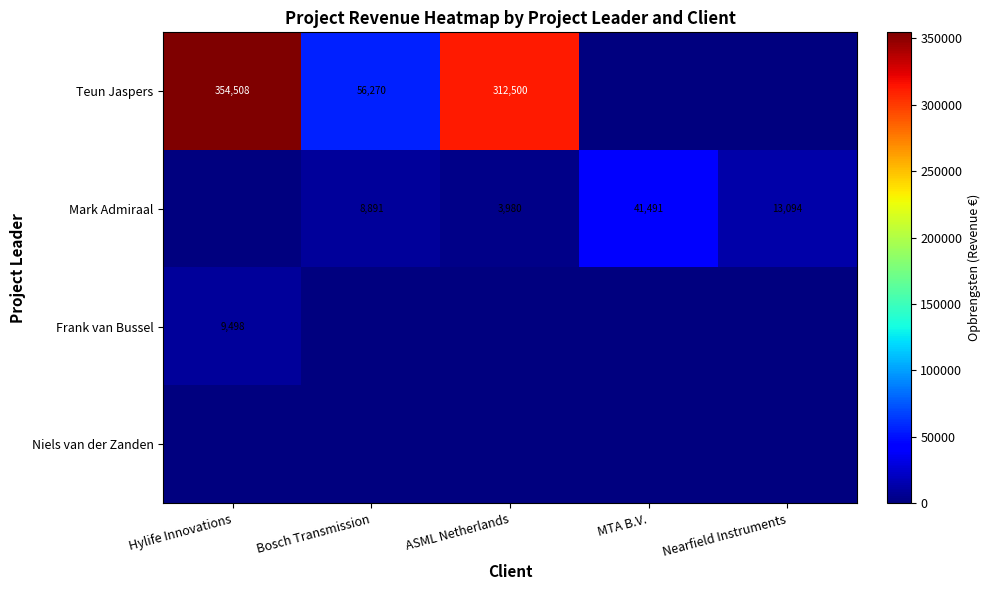

True or false: Mark Admiraal has a value of 22871 at Nearfield Instruments.

False